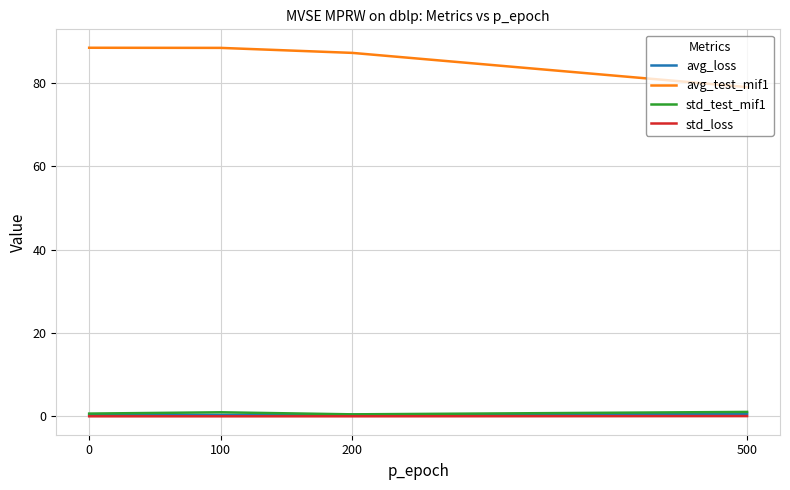

True or false: avg_test_mif1 and std_test_mif1 cross at least once.

False